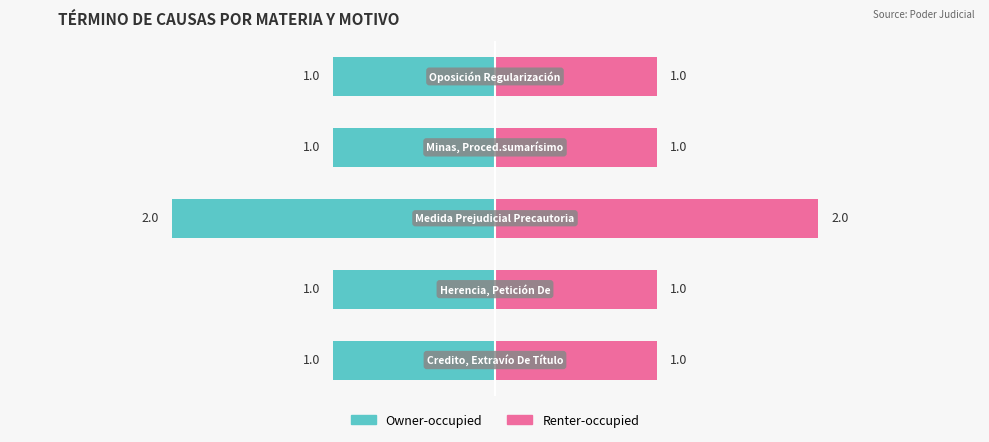

What is the sum of all Owner-occupied values?

-6